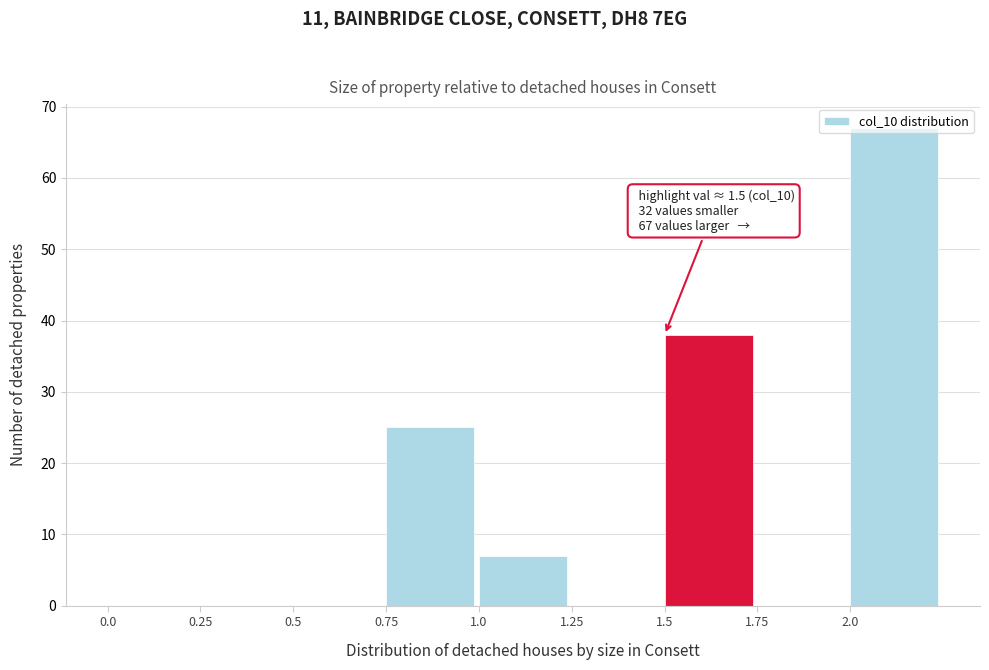

Which range on the x-axis has the tallest bar?

2.00 to 2.25